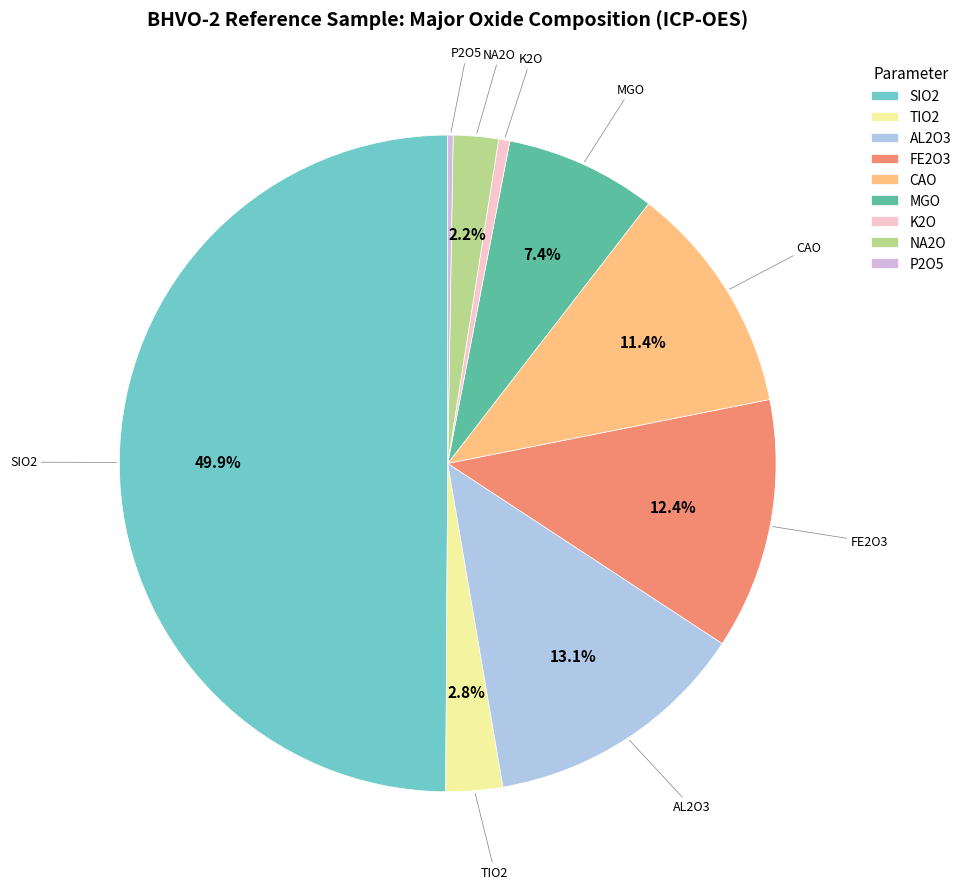

To the nearest percent, what is the difference between the largest and smallest slice percentages?

50%